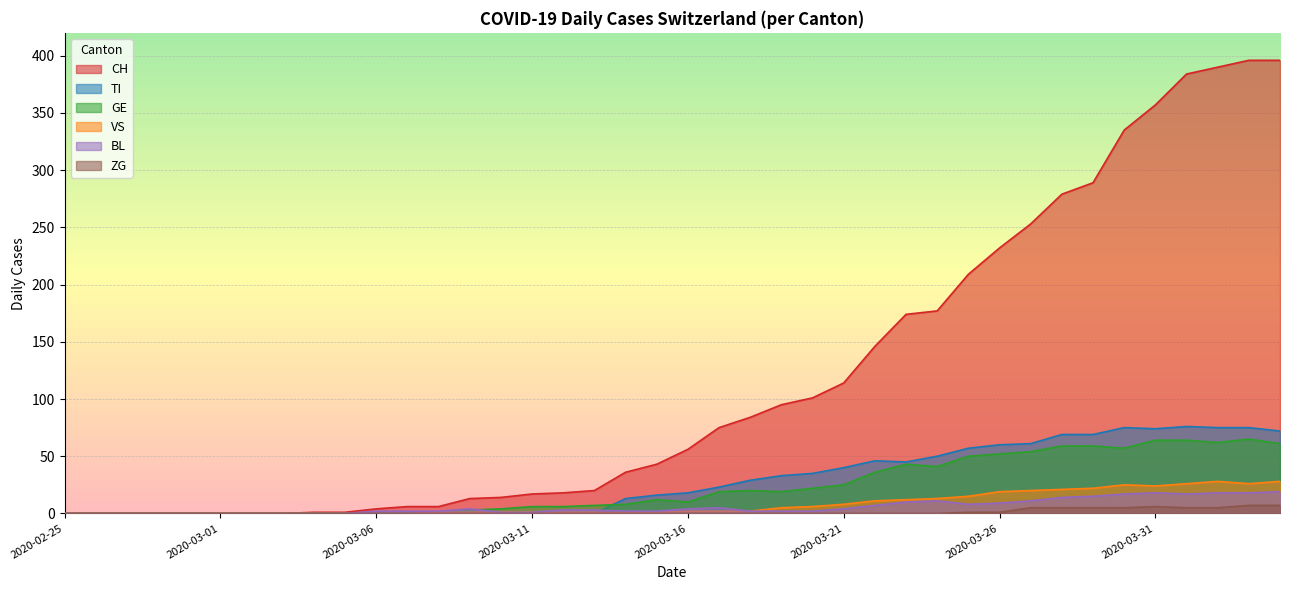

At which label does GE reach its peak?

2020-04-03